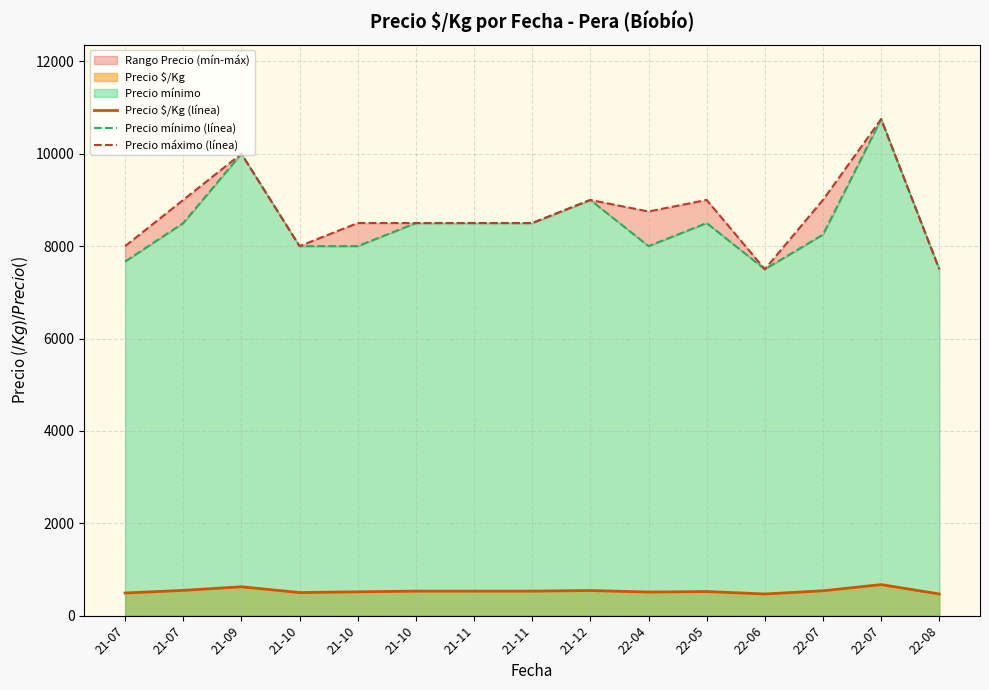

What is the spread (max minus min) of values at 22-06?

7031